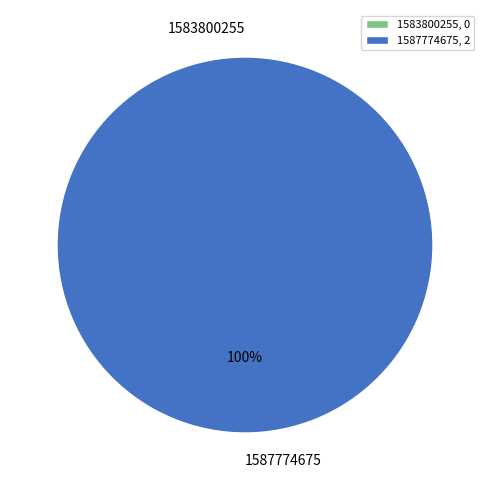

True or false: 1587774675 accounts for 100% of the total.

True